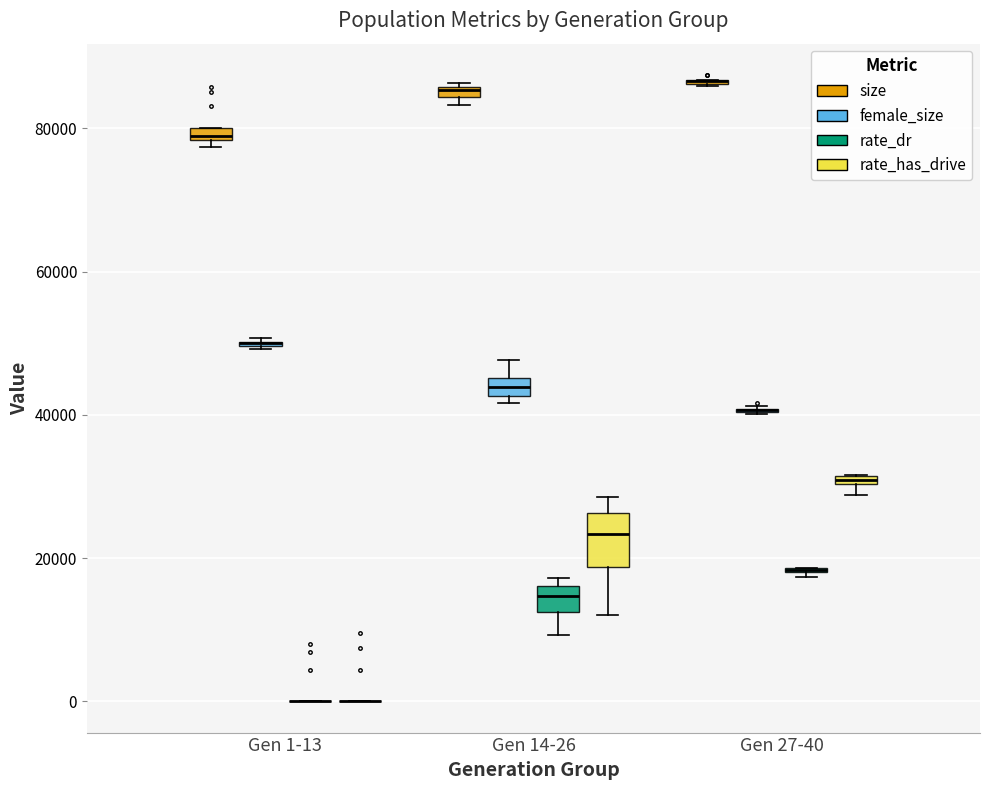

Which box is the tallest, from its lower edge to its upper edge?

Gen 14-26 (rate_has_drive)